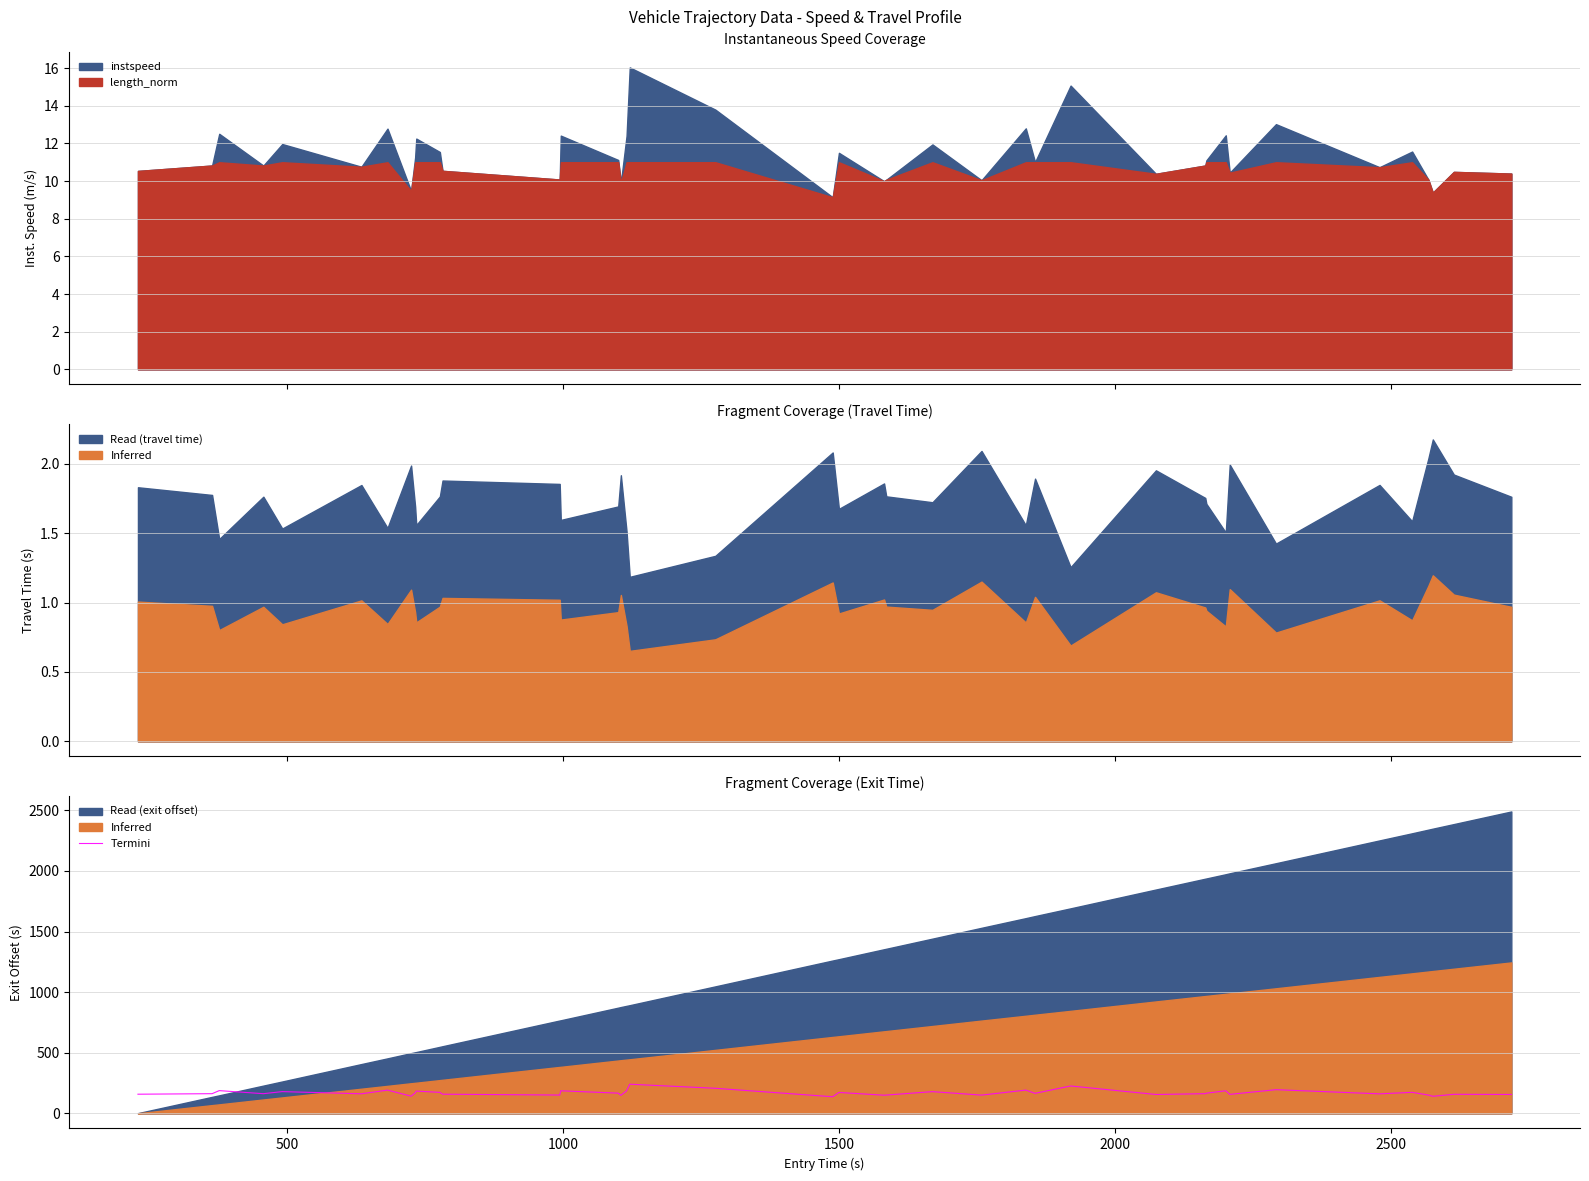

What is the highest value of the Termini series?

240.5